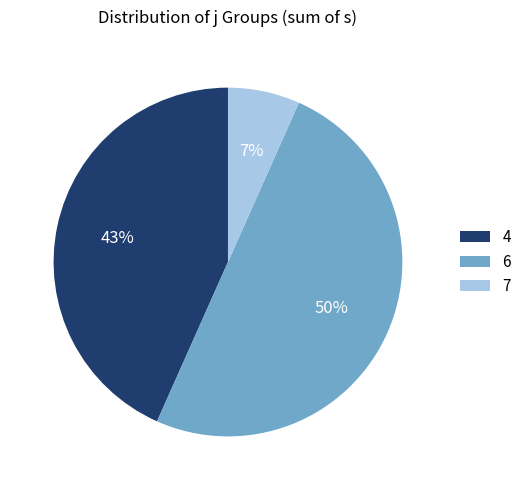

Which slice is the largest?

6